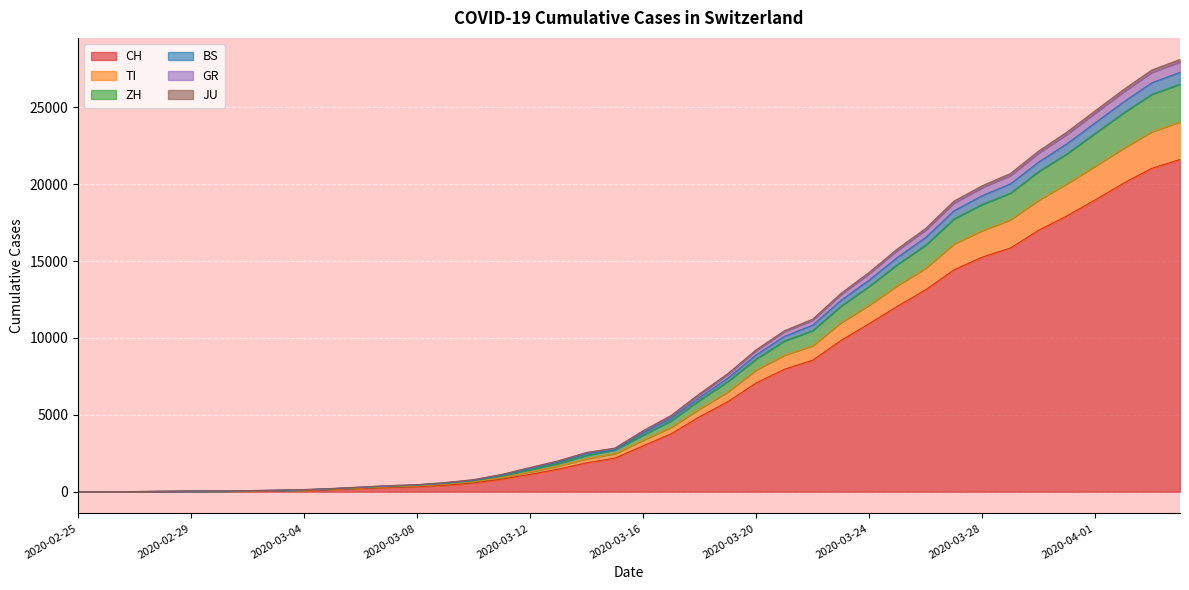

Does the chart display data point markers on the line(s)?

No